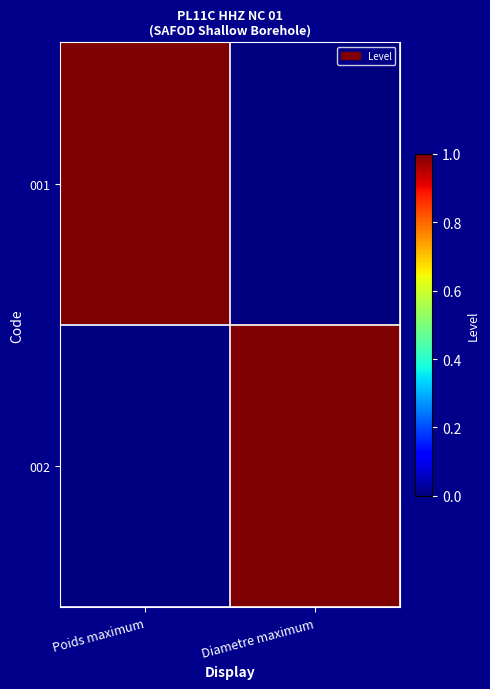

At how many categories does at least one series exceed 0?

2